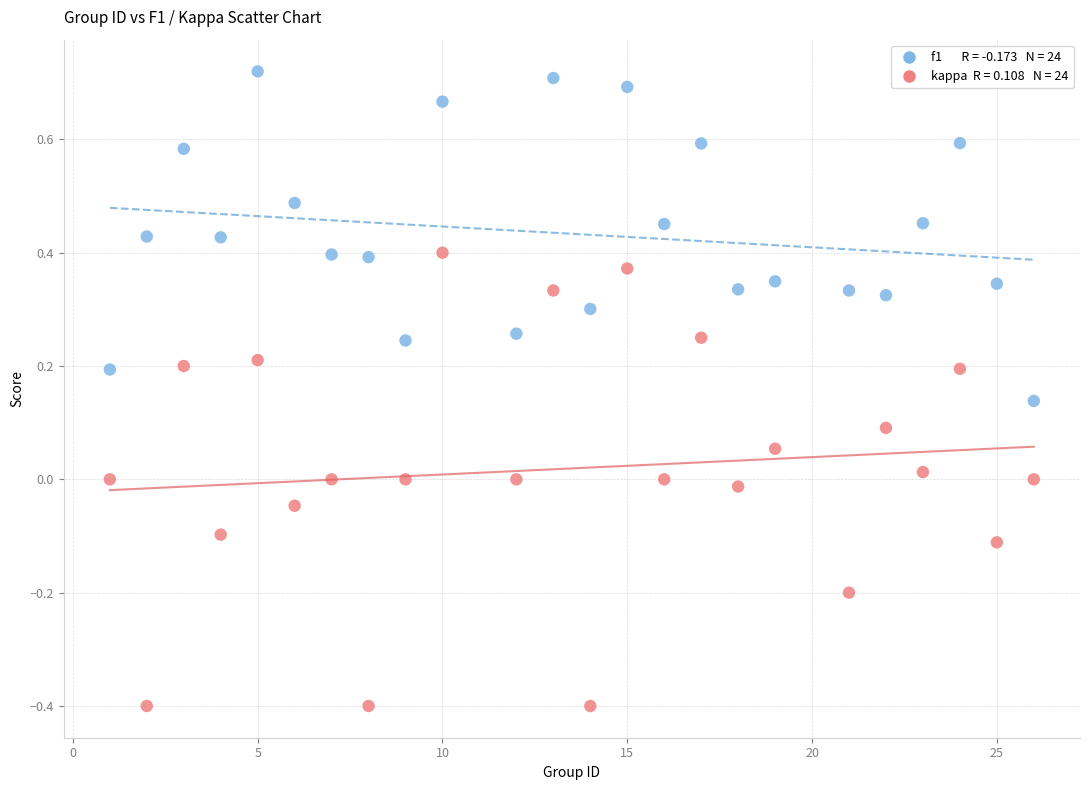

Across all data points, what is the range of X values (max minus min)?

25.0